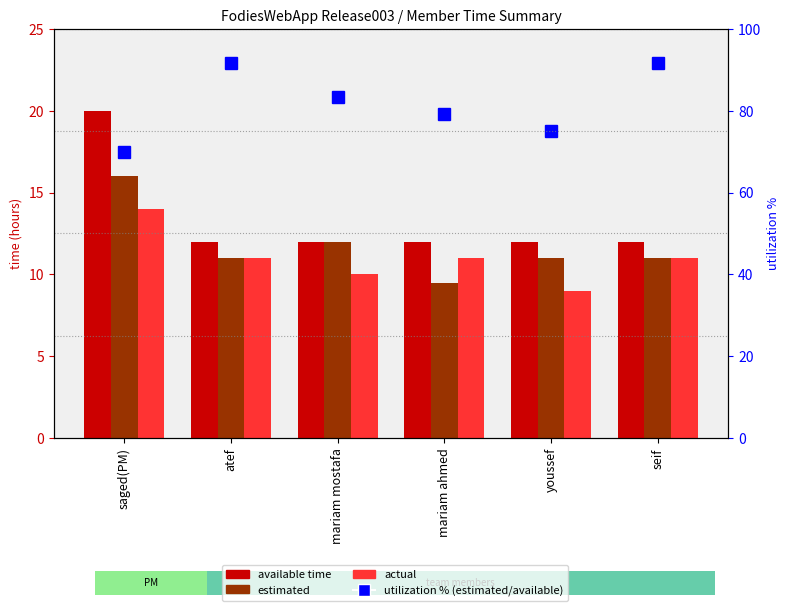

Rank the series by their maximum value, from highest to lowest.

utilization % (estimated/available), available time, estimated, actual